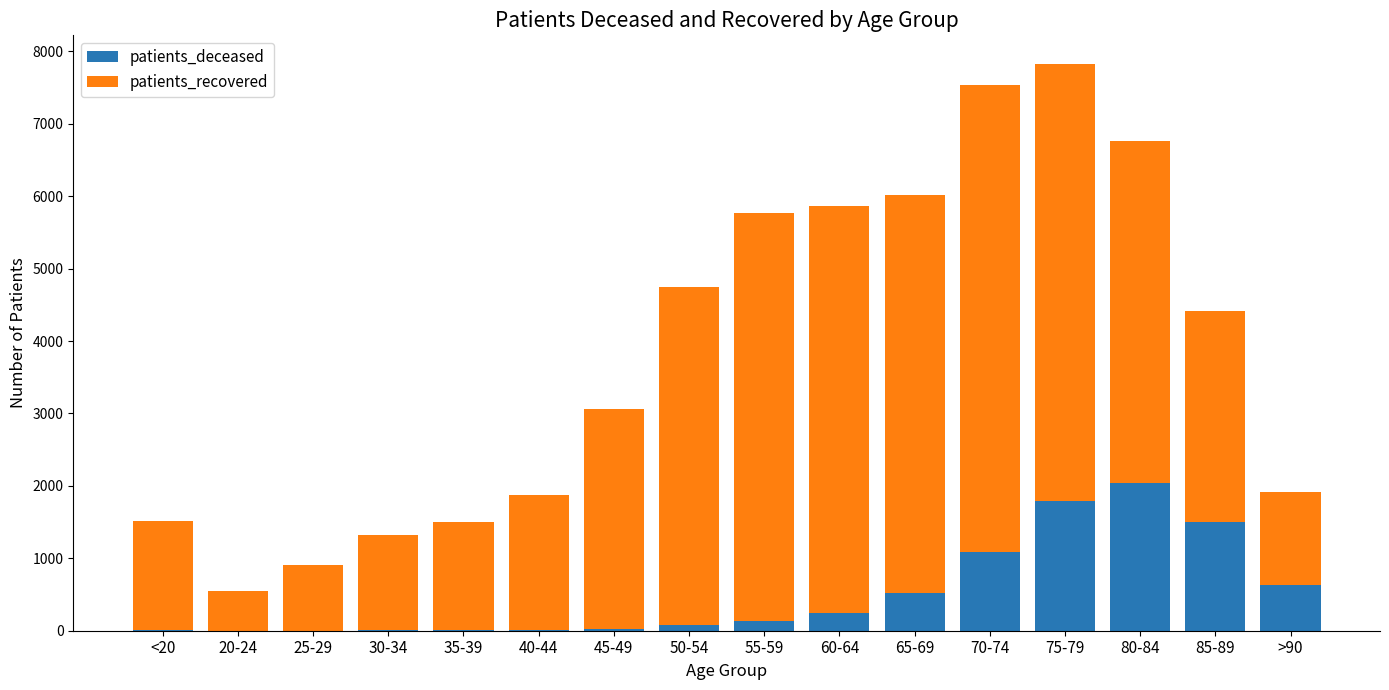

At which label does patients_deceased reach its peak?

80-84